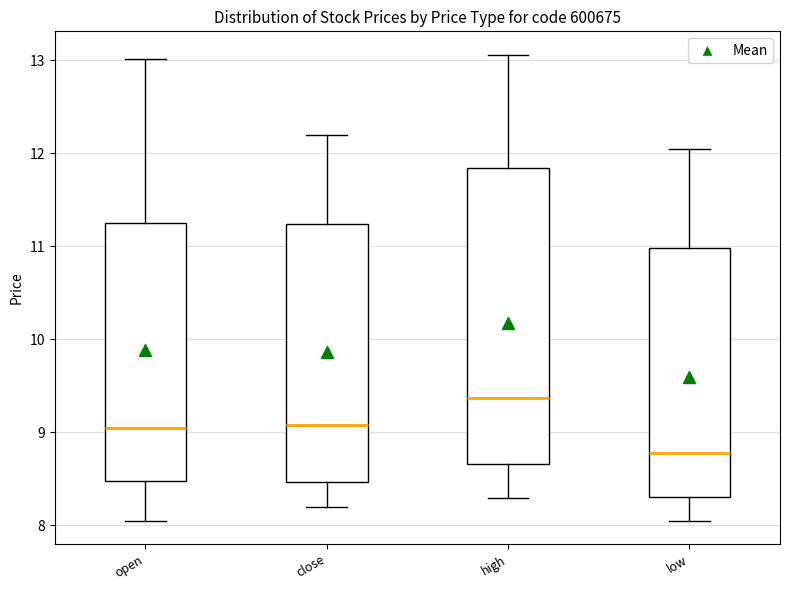

Where does the upper whisker of the box for open end on the y-axis? The values are not printed on the chart, so give them approximately, as read against the axis.

13.0